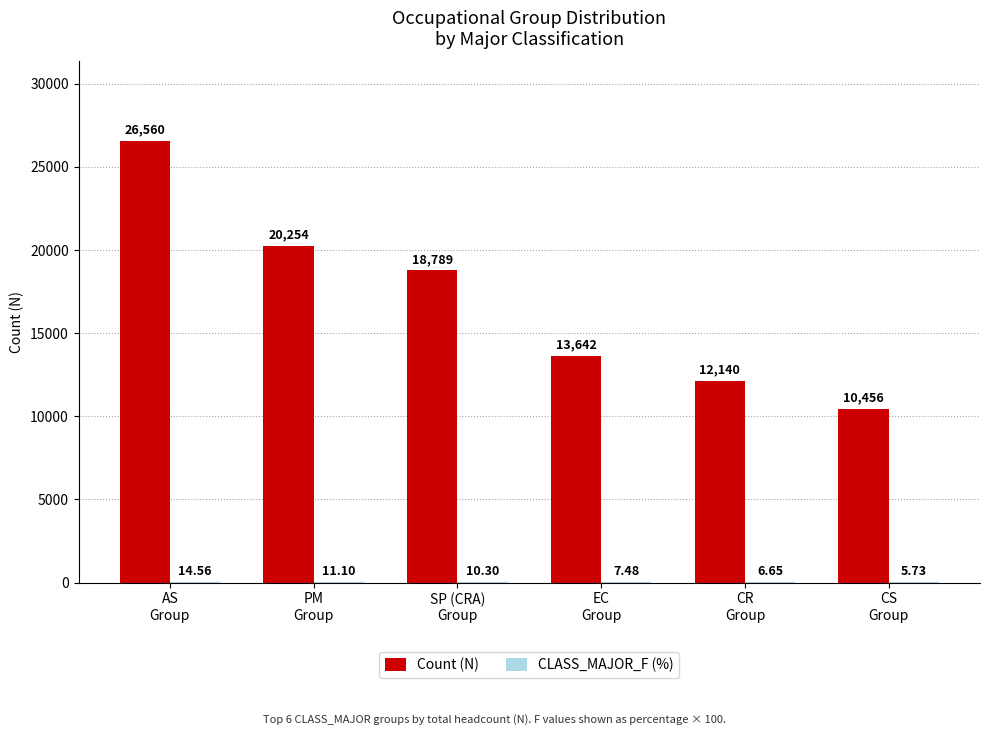

Which series has the largest total across all categories?

Count (N)